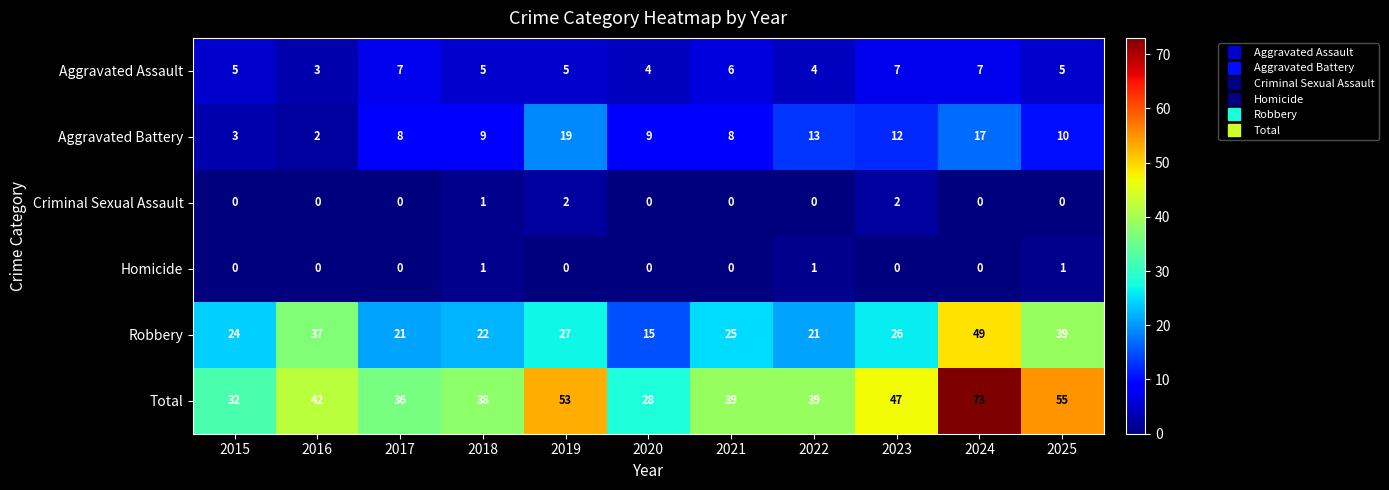

Rank the series at 2025 from highest to lowest value.

Total, Robbery, Aggravated Battery, Aggravated Assault, Homicide, Criminal Sexual Assault